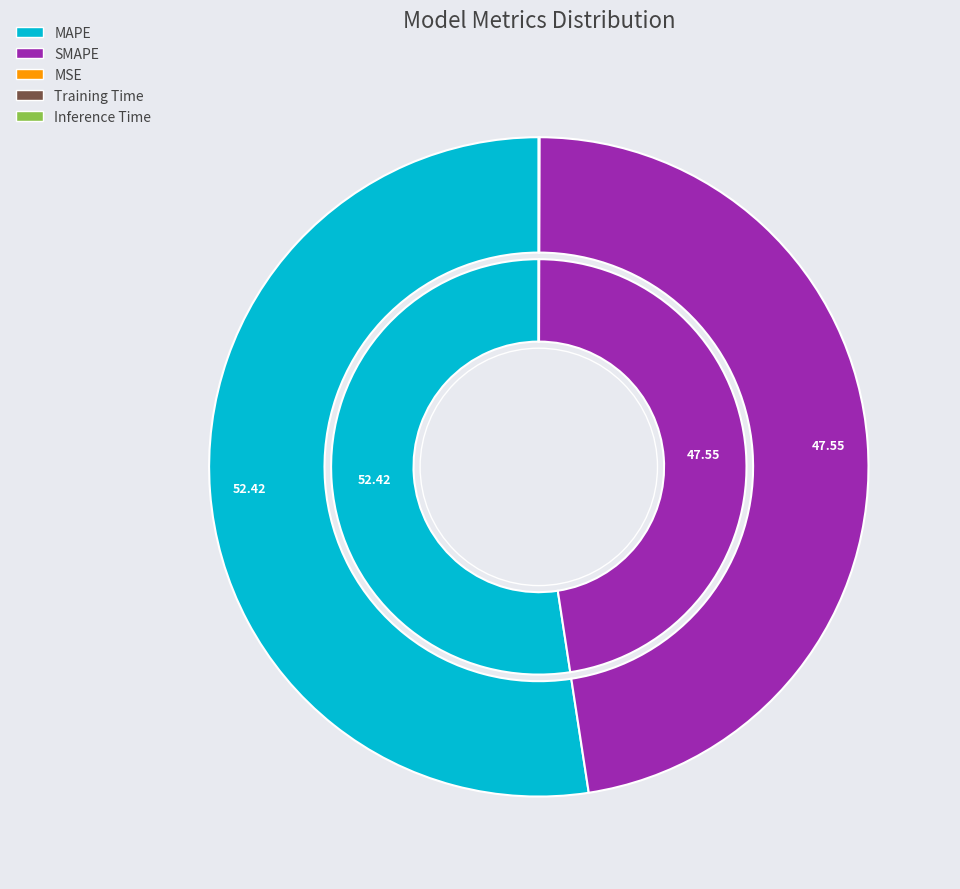

To the nearest percent, what is the average slice percentage?

20%